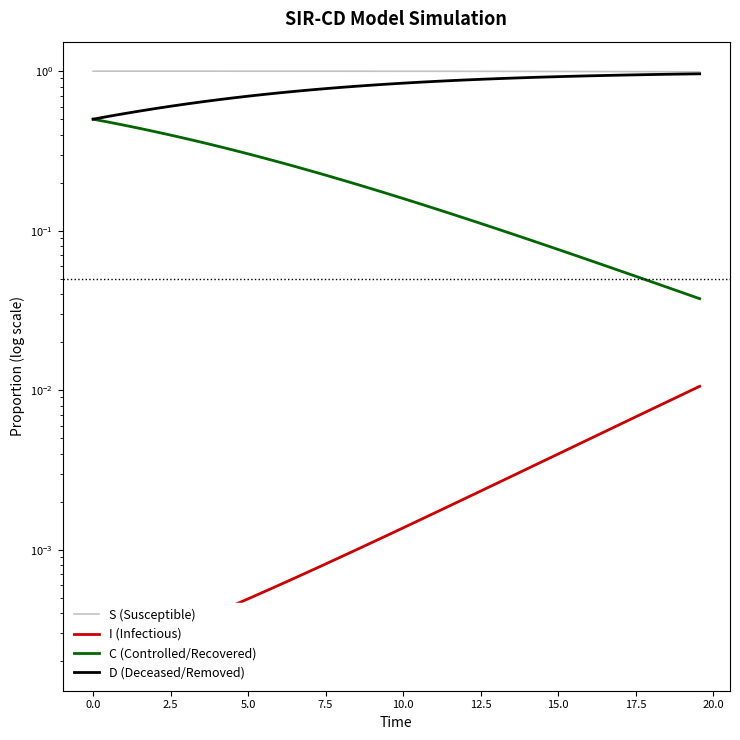

True or false: D (Deceased/Removed) and S (Susceptible) cross at least once.

False